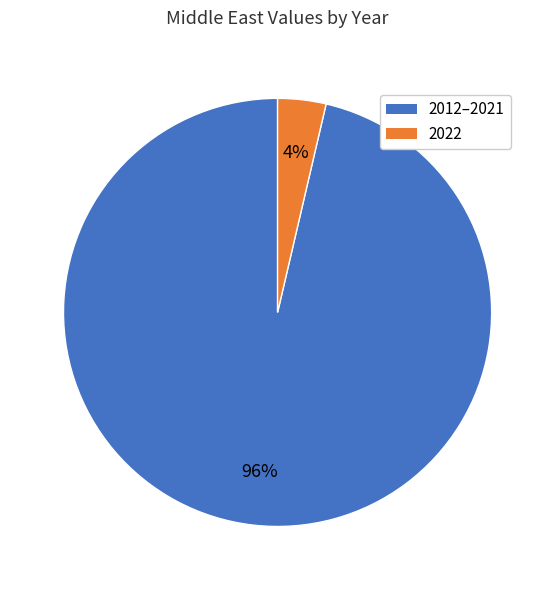

Is there a majority slice in this chart?

Yes